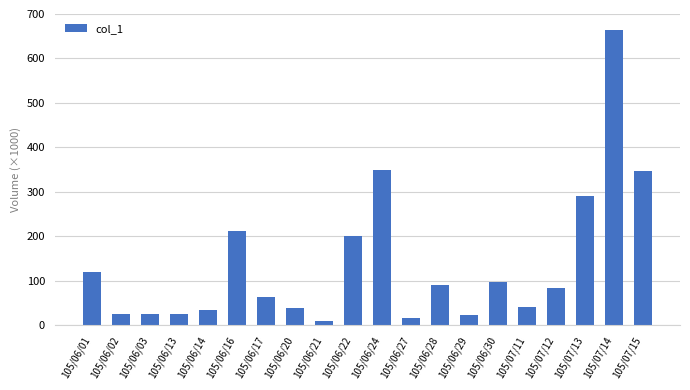

Which category has the highest value across all series?

105/07/14